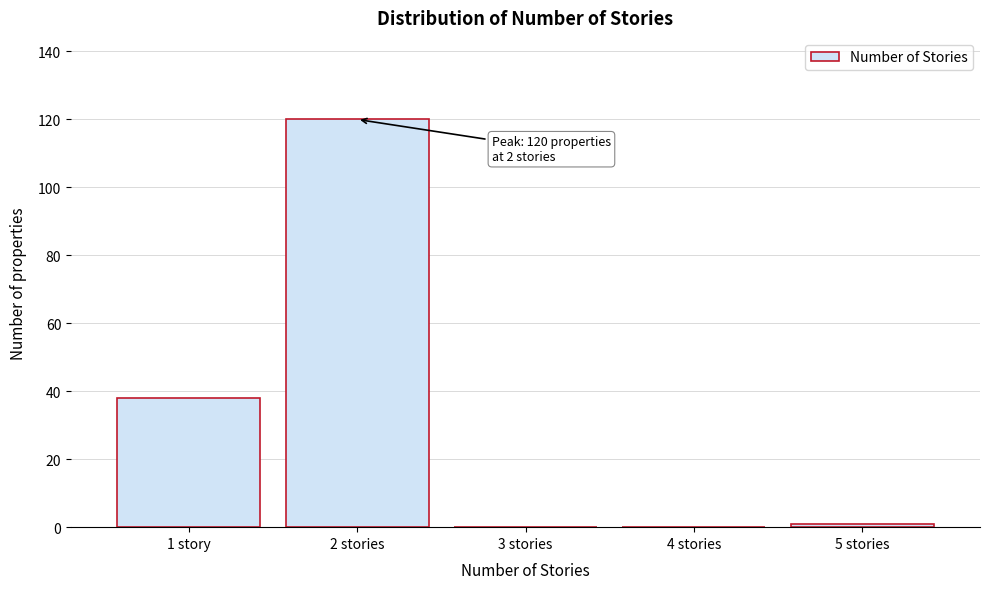

Reading left to right, transcribe all the data shown in this chart.

1 story=38	2 stories=120	3 stories=0	4 stories=0	5 stories=1